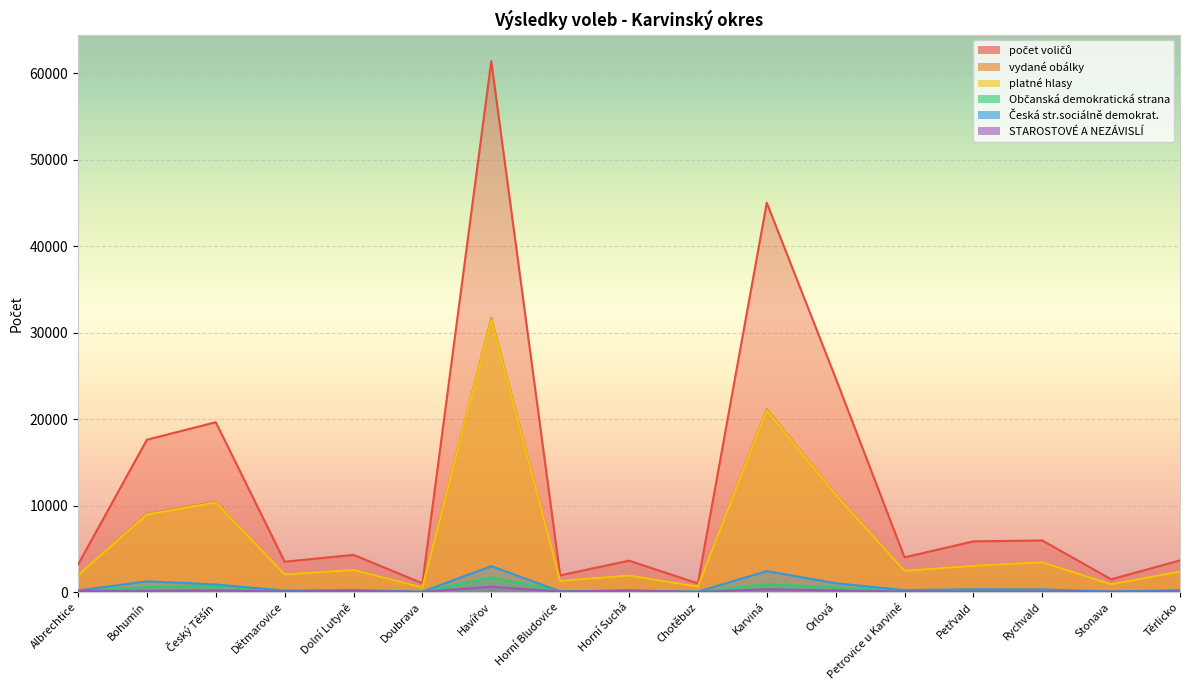

Which category has the lowest value in the počet voličů series?

Chotěbuz